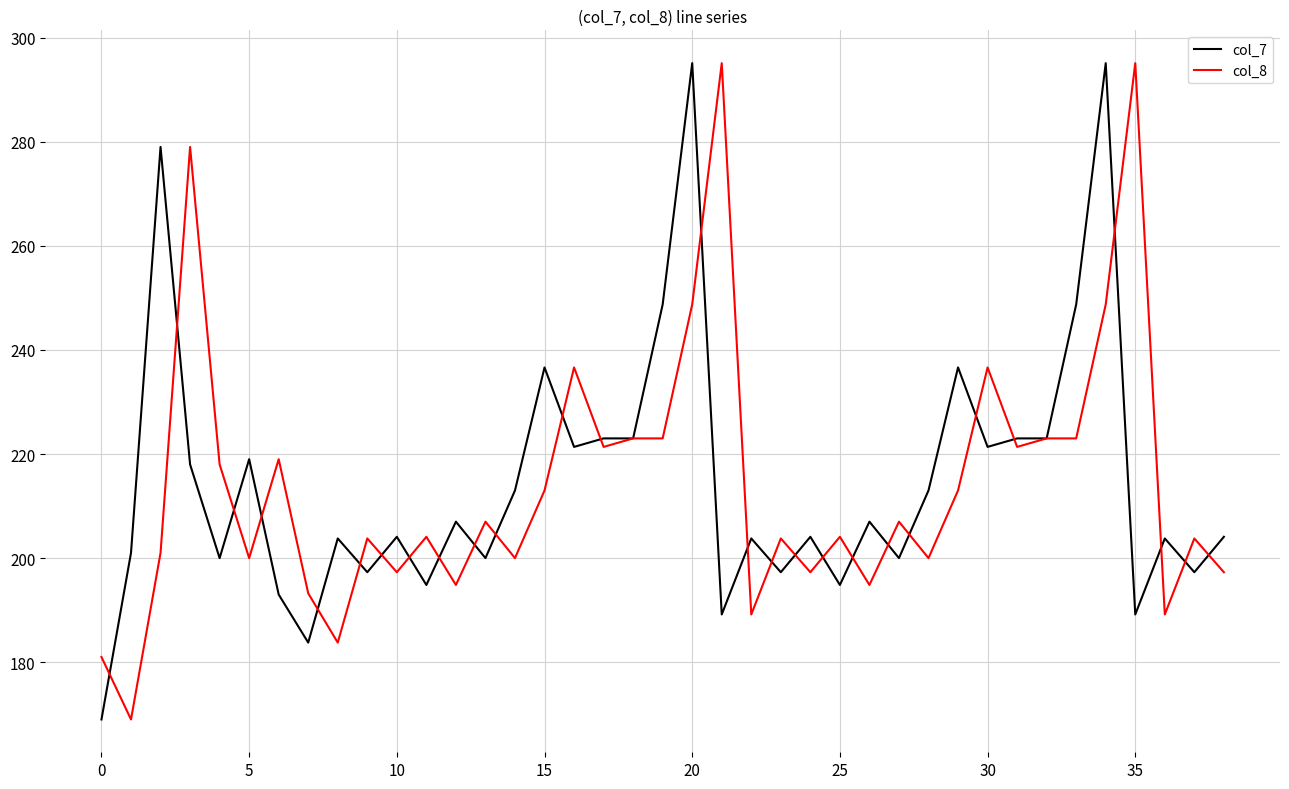

What is the lowest value of the col_7 series?

169.0